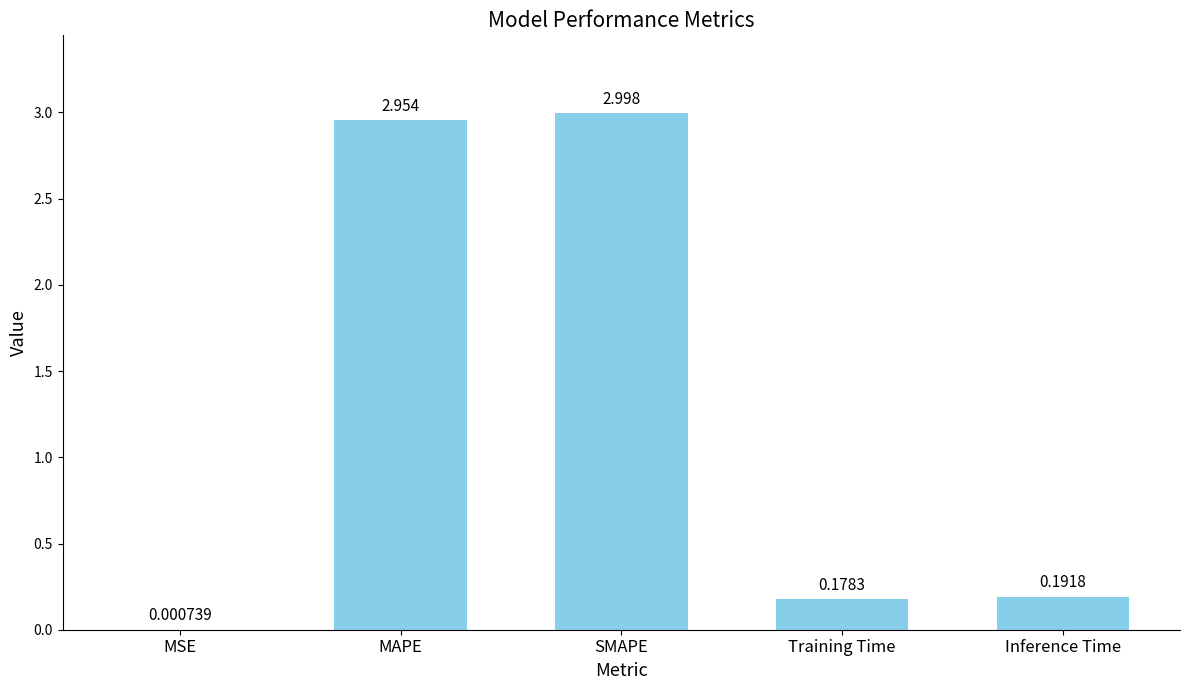

Between SMAPE and Training Time, which is larger?

SMAPE